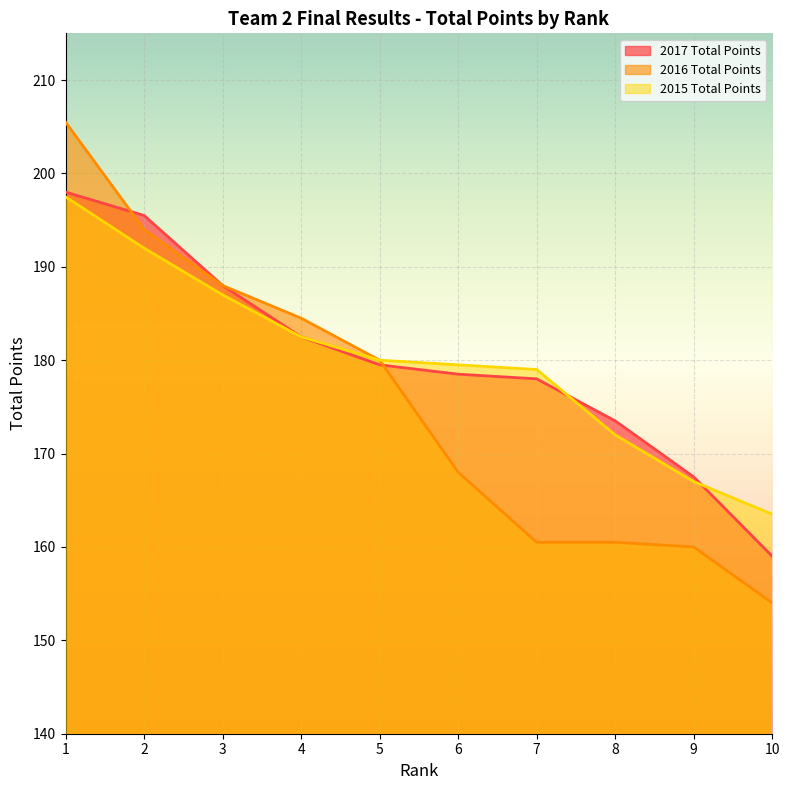

Which series has the largest total across all categories?

2017 Total Points